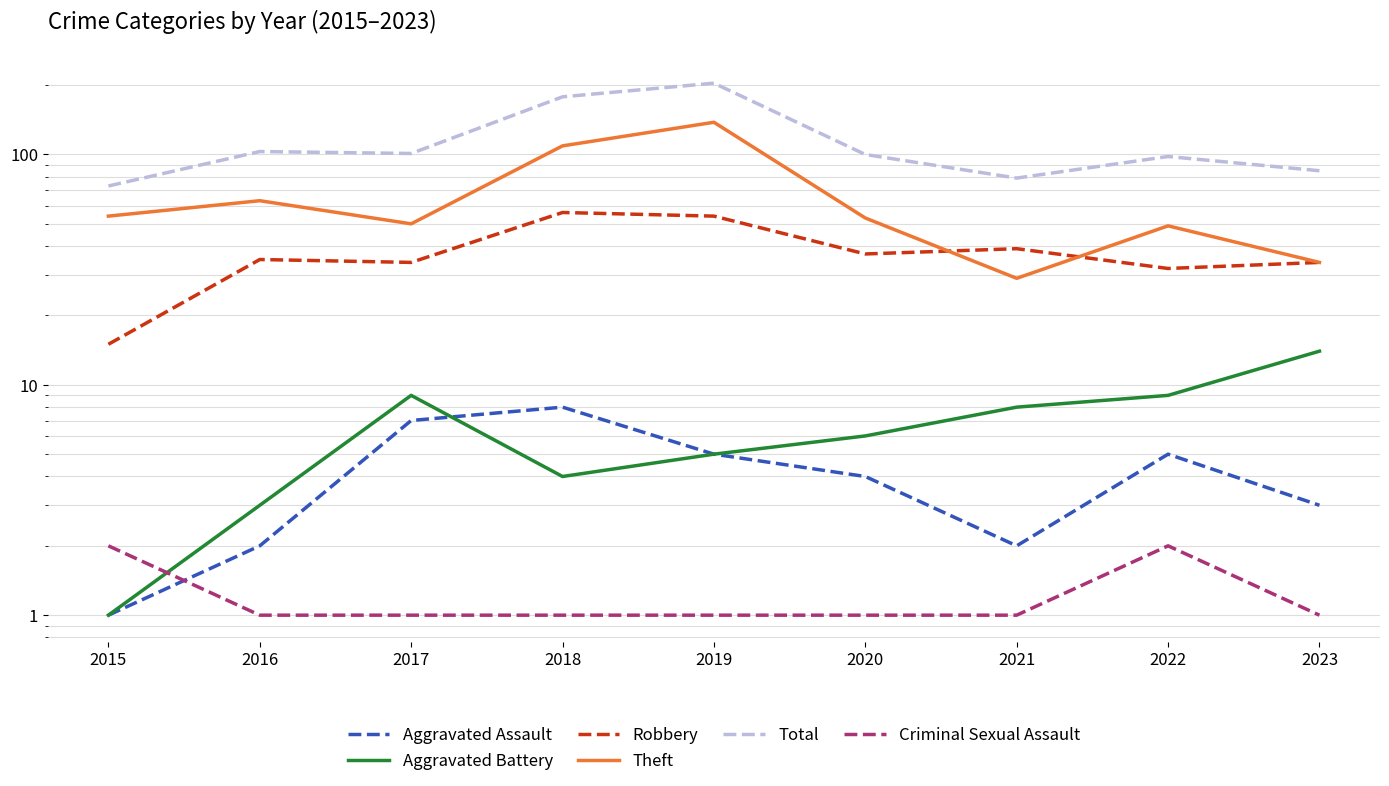

What is the difference between the Robbery values at 2022 and 2021?

7